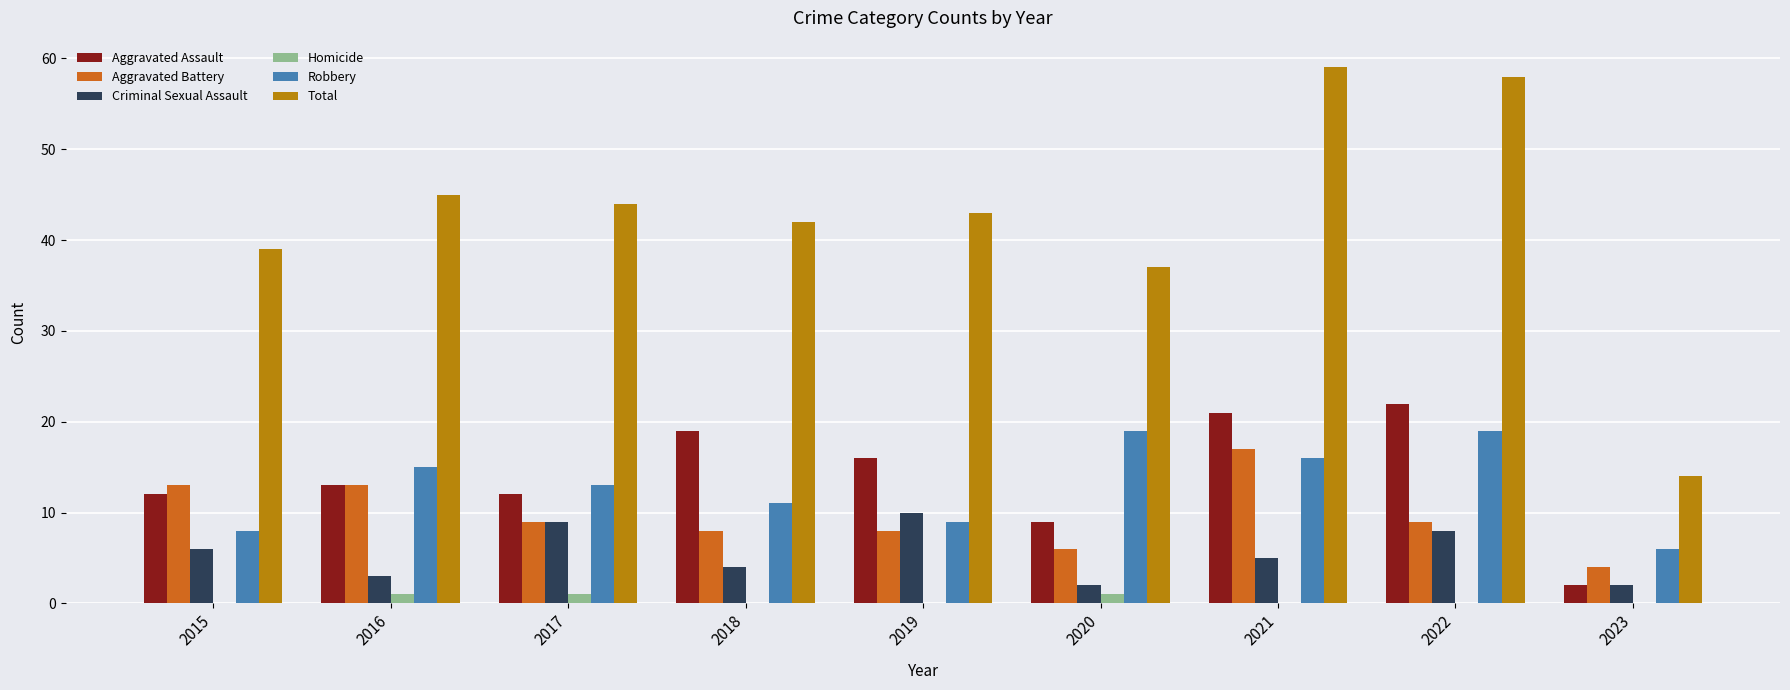

What is the spread (max minus min) of values at 2016?

44